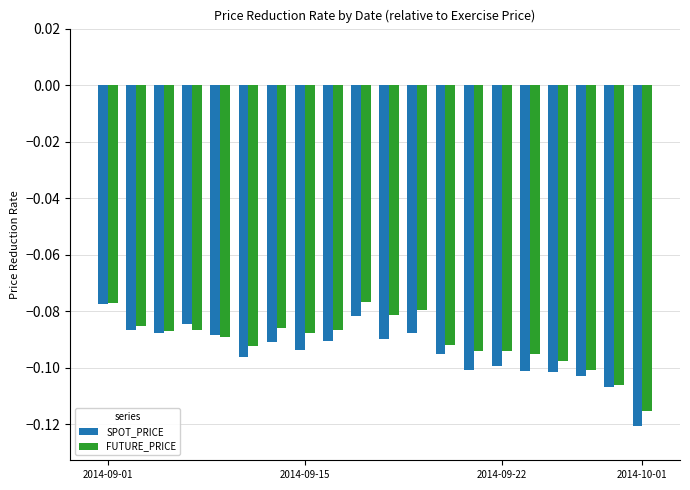

Which series has the widest spread of values?

SPOT_PRICE